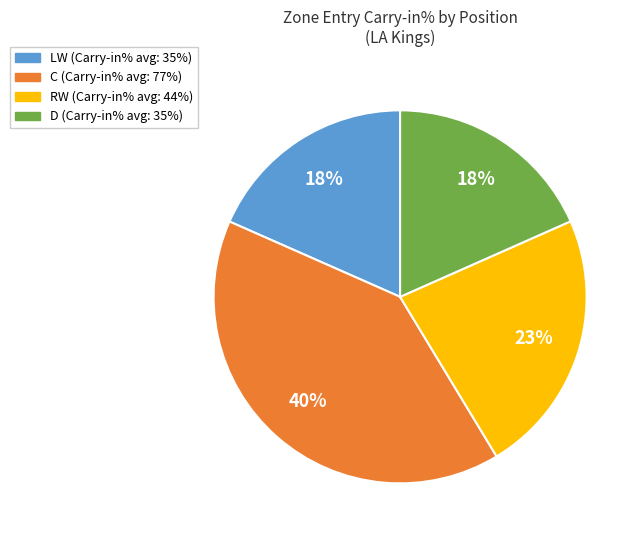

What is the ratio of the value at LW to the value at D?

1.0